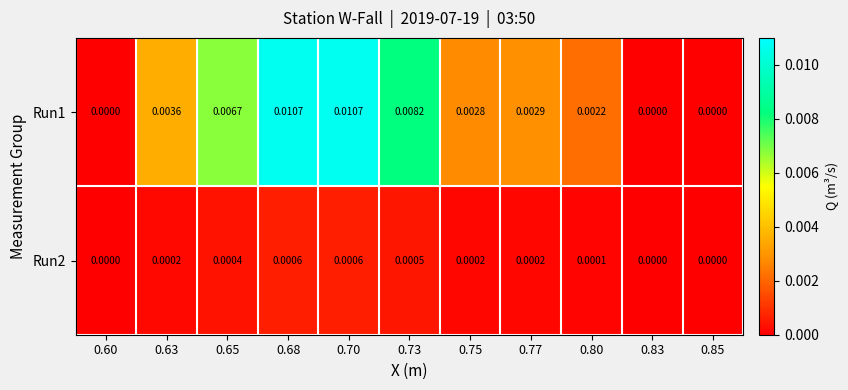

Is the value of Run2 at 0.77 greater than the value of Run1 at 0.77?

No